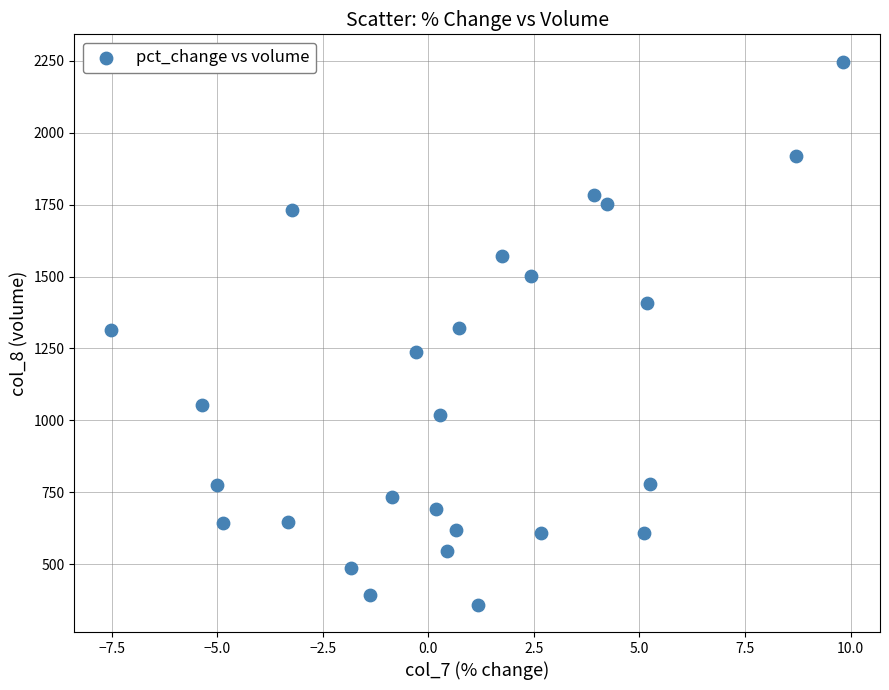

What is the range of Y values (max minus min)?

1889.7